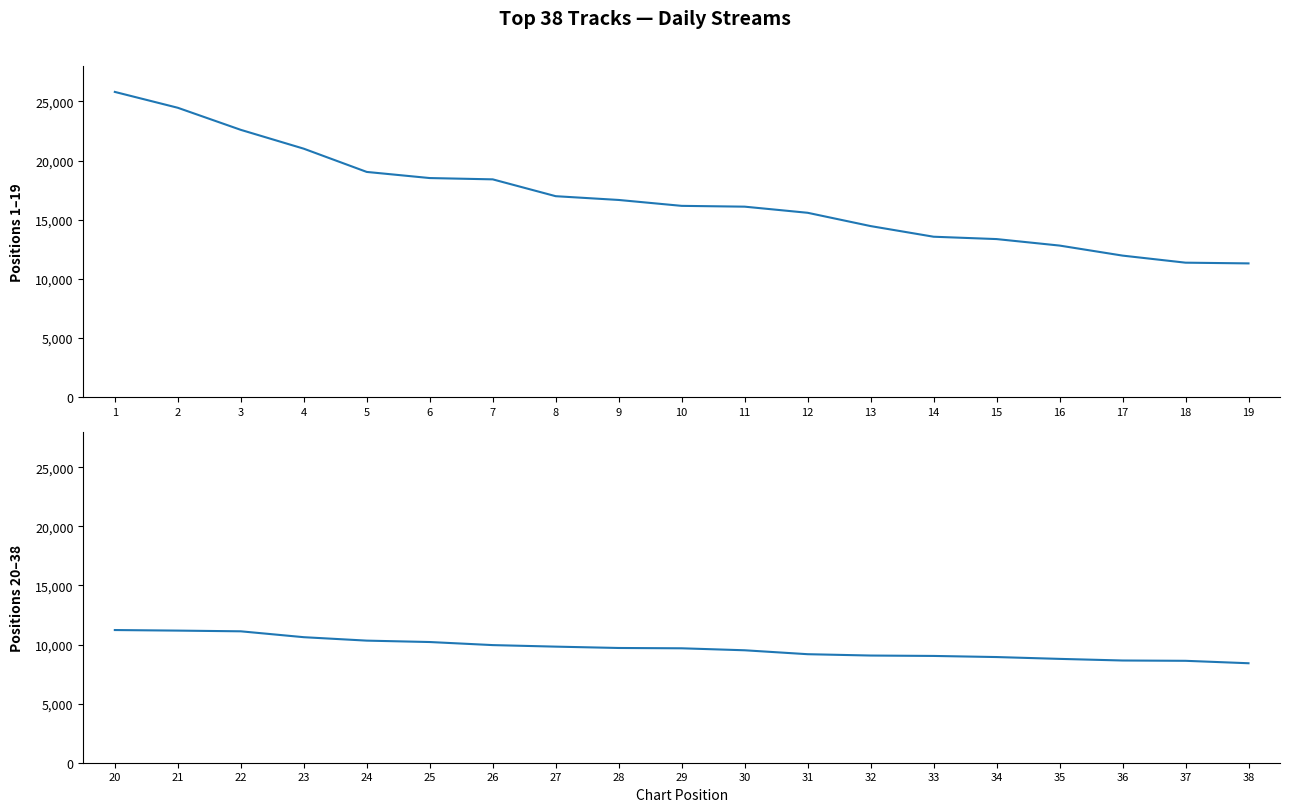

Which has a higher value, 14 or 2?

2